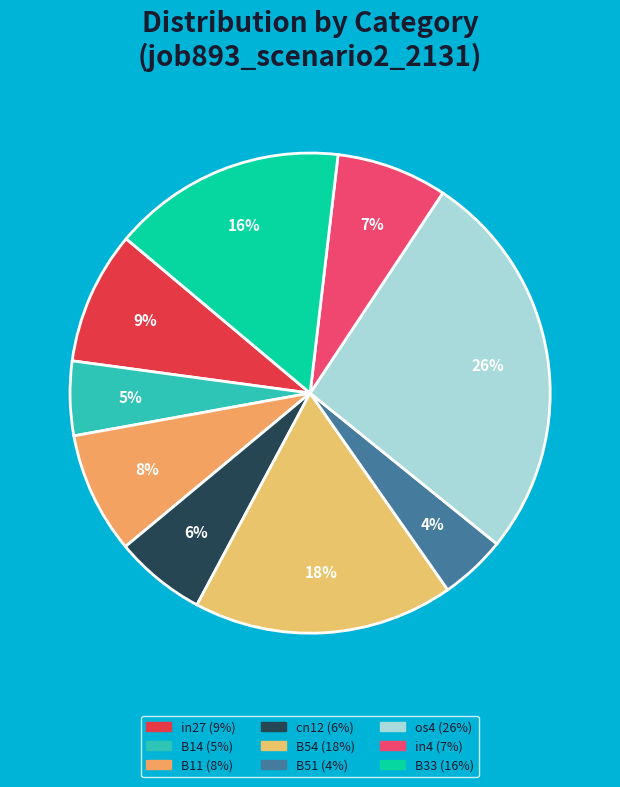

What percentage is NOT represented by B54?

82.5%